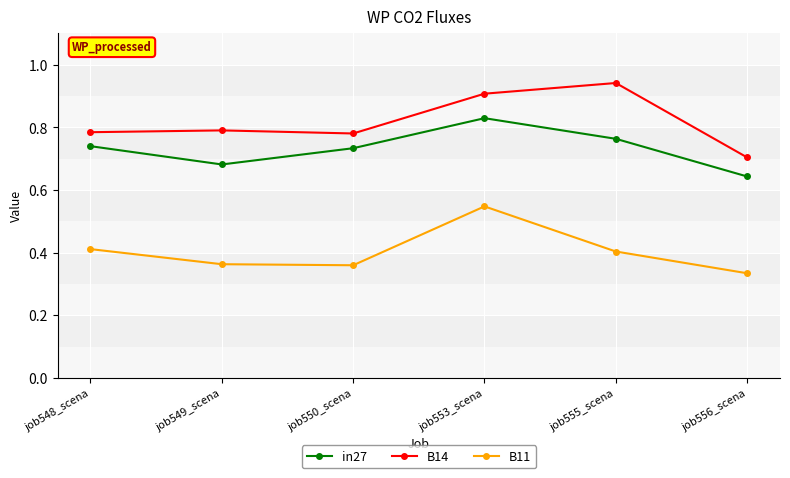

True or false: in27 has a value of 1.0 at job556_scena.

False